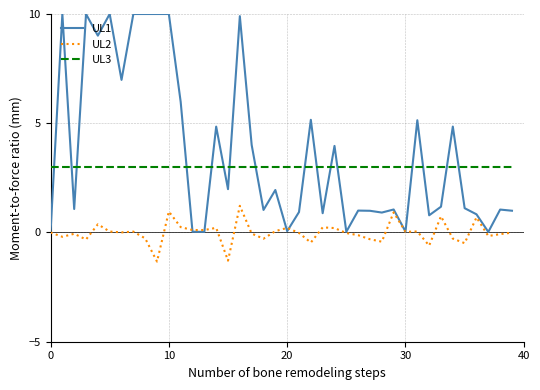

Which series has the largest total across all categories?

UL1